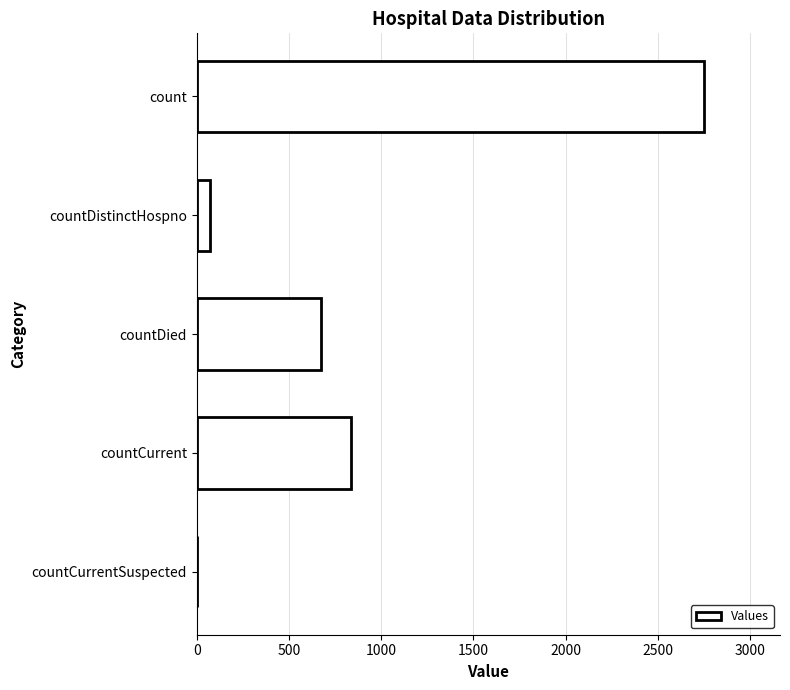

What is the sum of all values?

4336